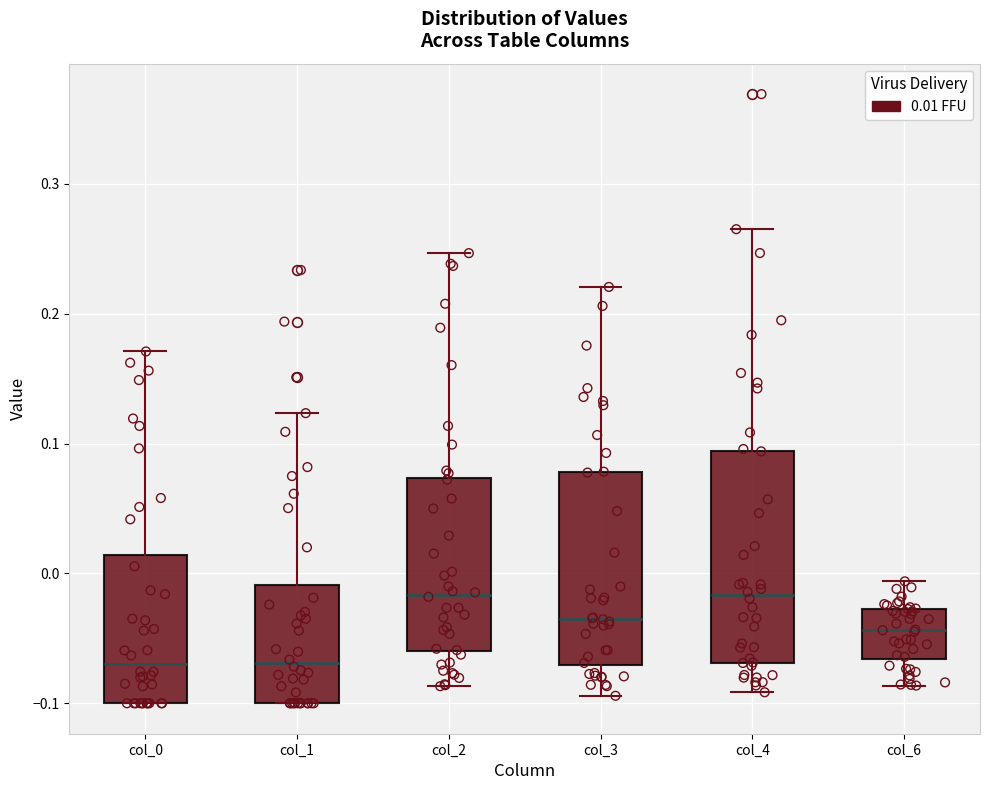

Comparing the boxes themselves (not the whiskers), which one is the tallest?

col_4